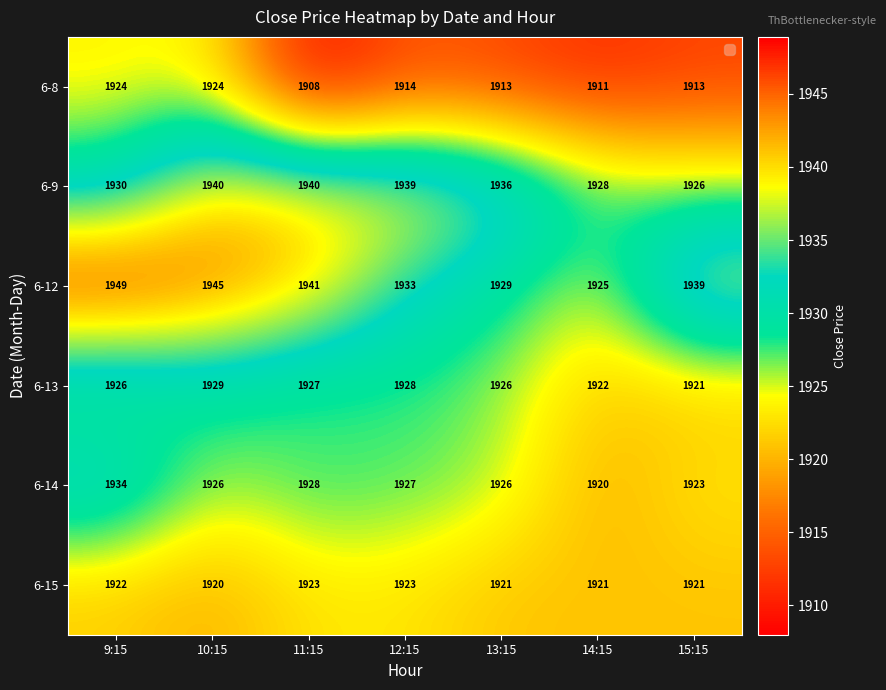

Count the number of categories in the chart.

7